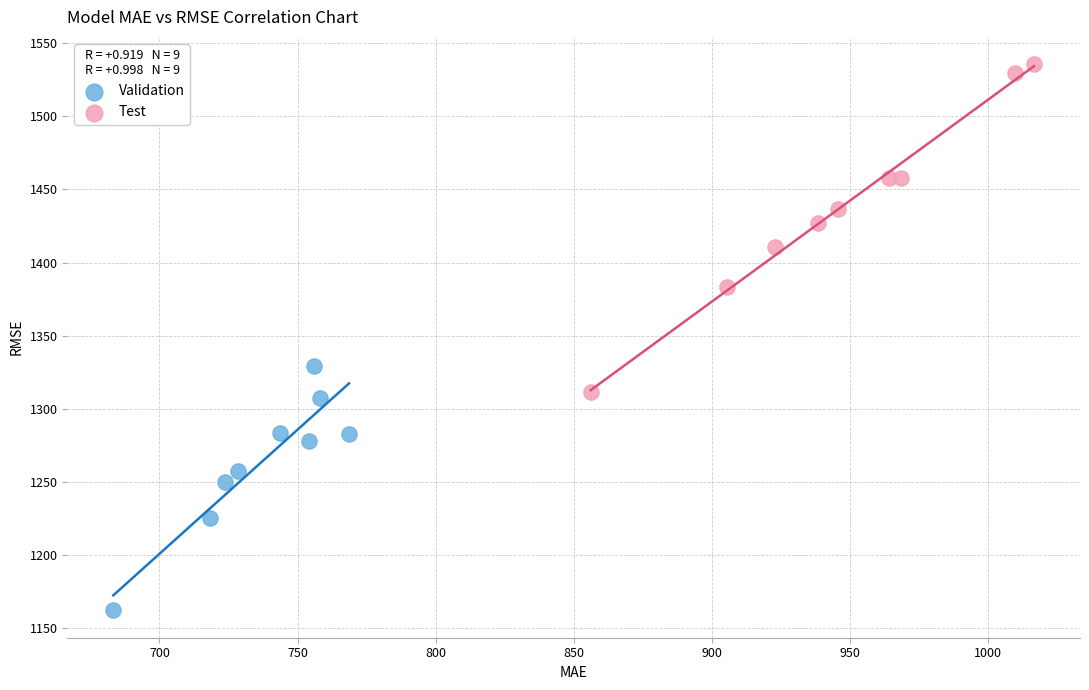

Which series has the largest Y range (max minus min)?

Test